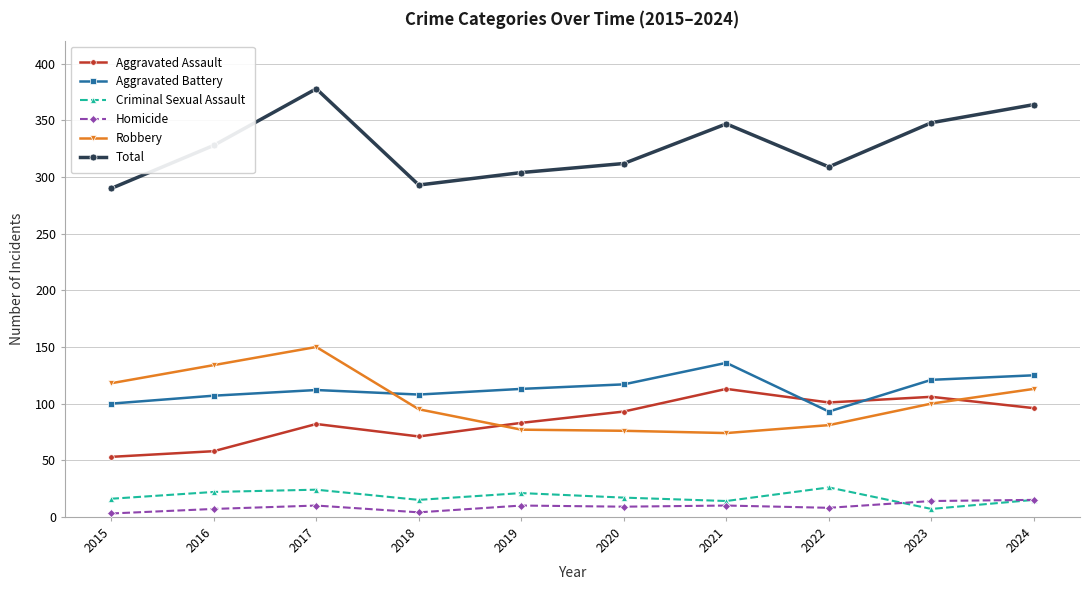

Where is Total nearest to the value 334?

2016